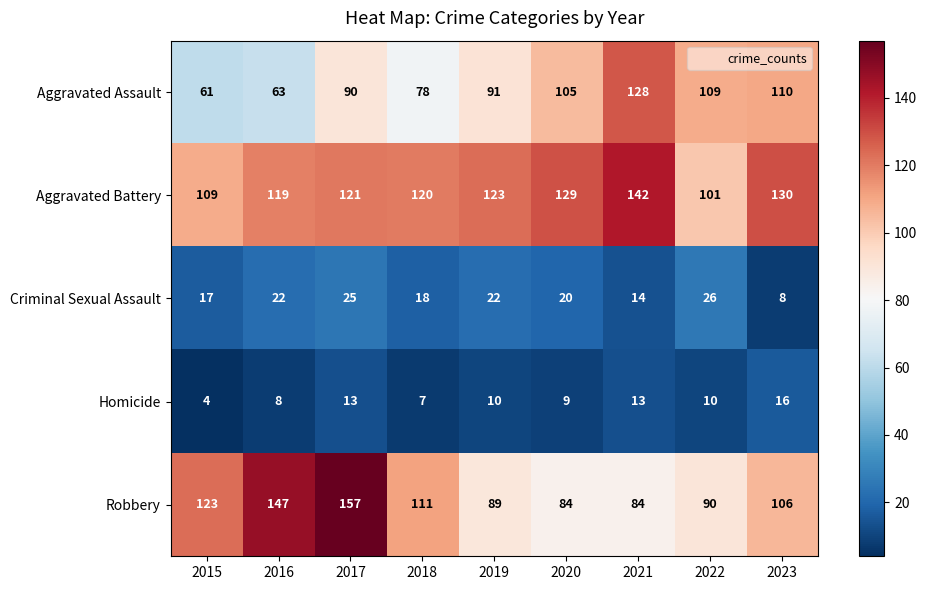

What is the sum of the Criminal Sexual Assault values at 2021 and 2020?

34